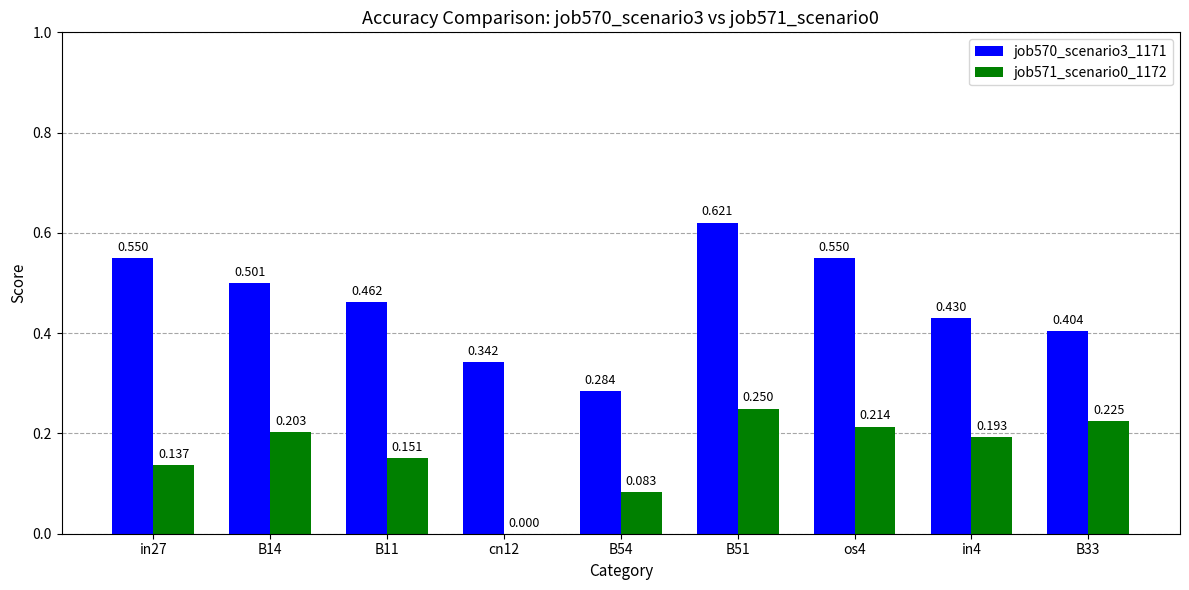

Which series has the largest total across all categories?

job570_scenario3_1171